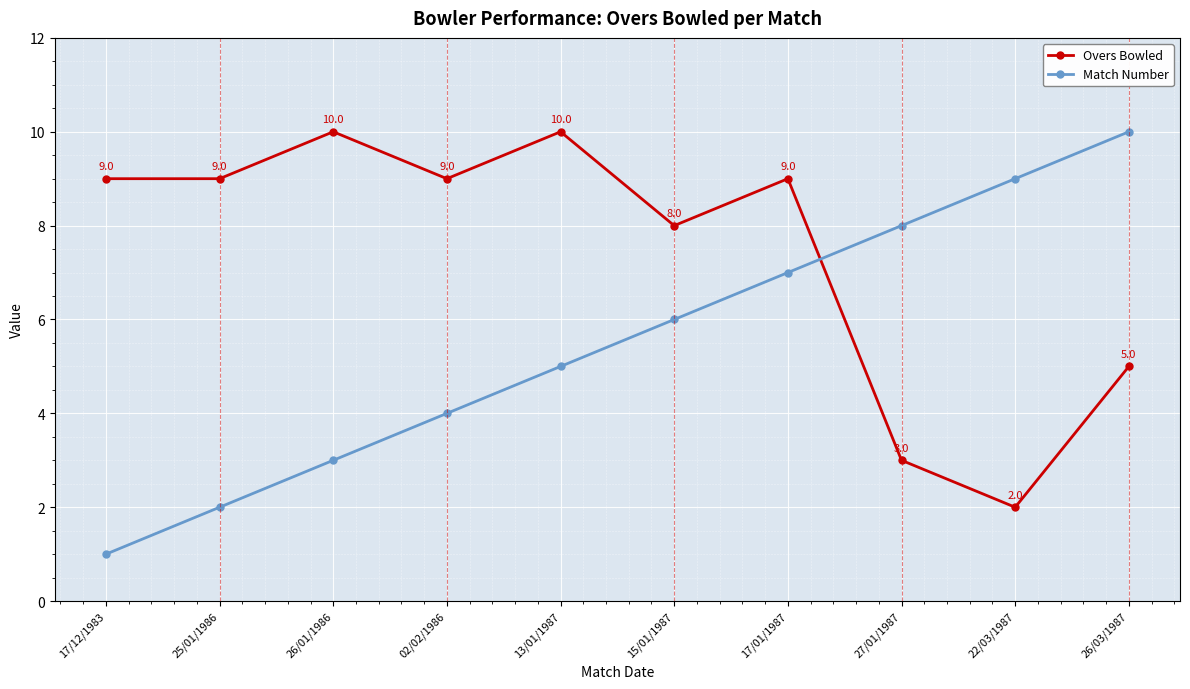

Which series ends up on top after the final intersection of Match Number and Overs Bowled?

Match Number